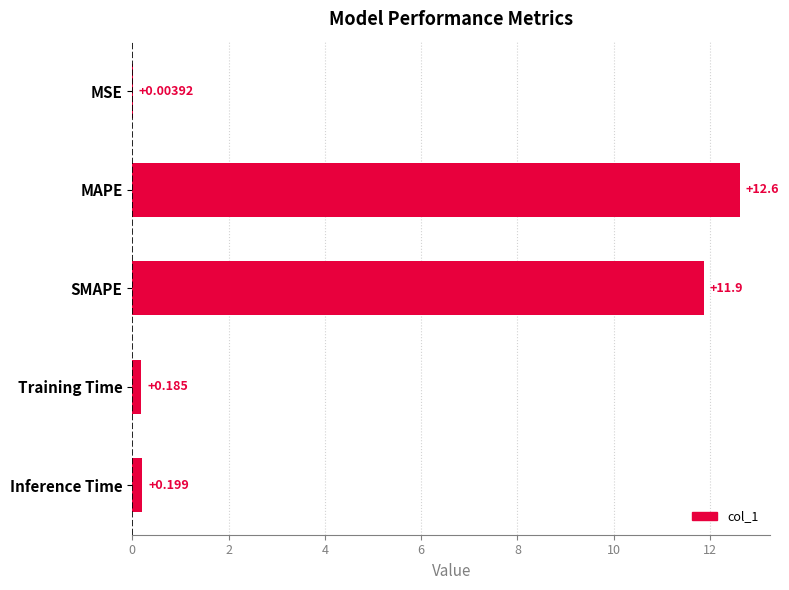

Between SMAPE and Training Time, which is larger?

SMAPE